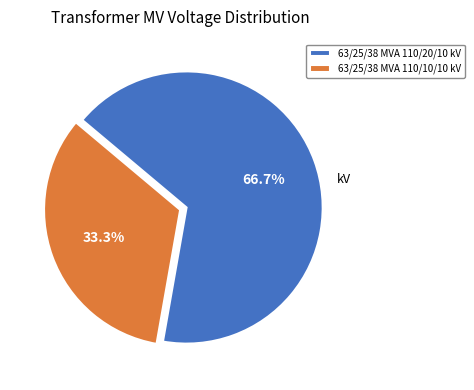

The 63/25/38 MVA 110/20/10 kV slice represents 67% of the pie. True or false?

True